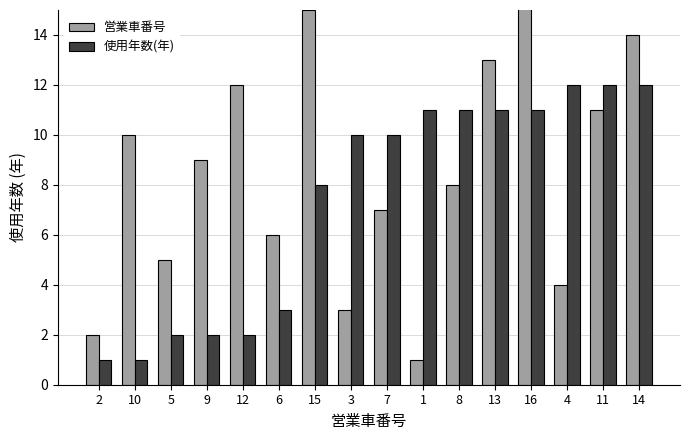

Are the bars grouped side by side (vs. stacked)?

Yes